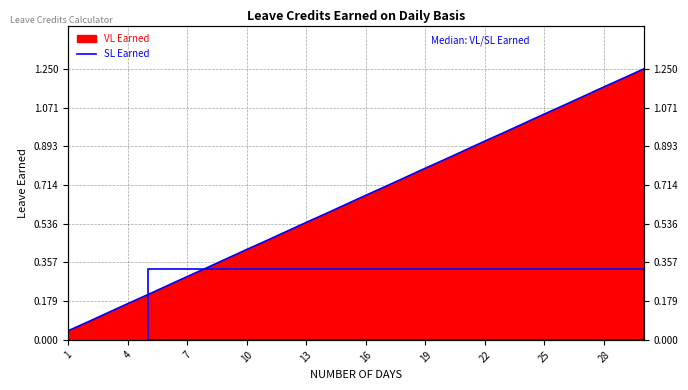

The value at 16 is 0.3. True or false?

False